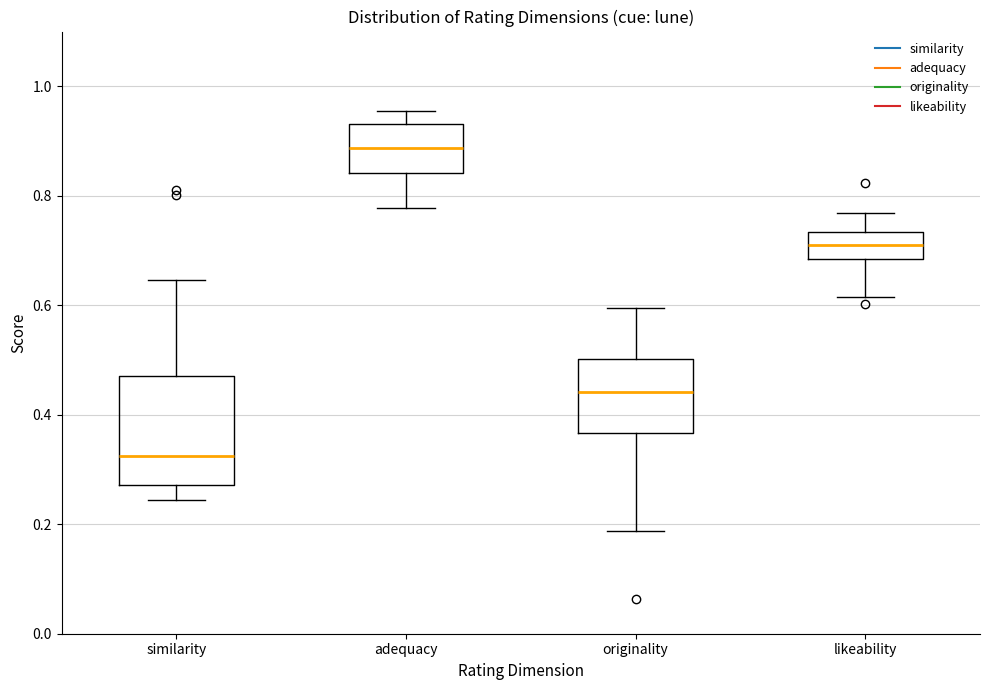

Which box's median line is the lowest?

similarity